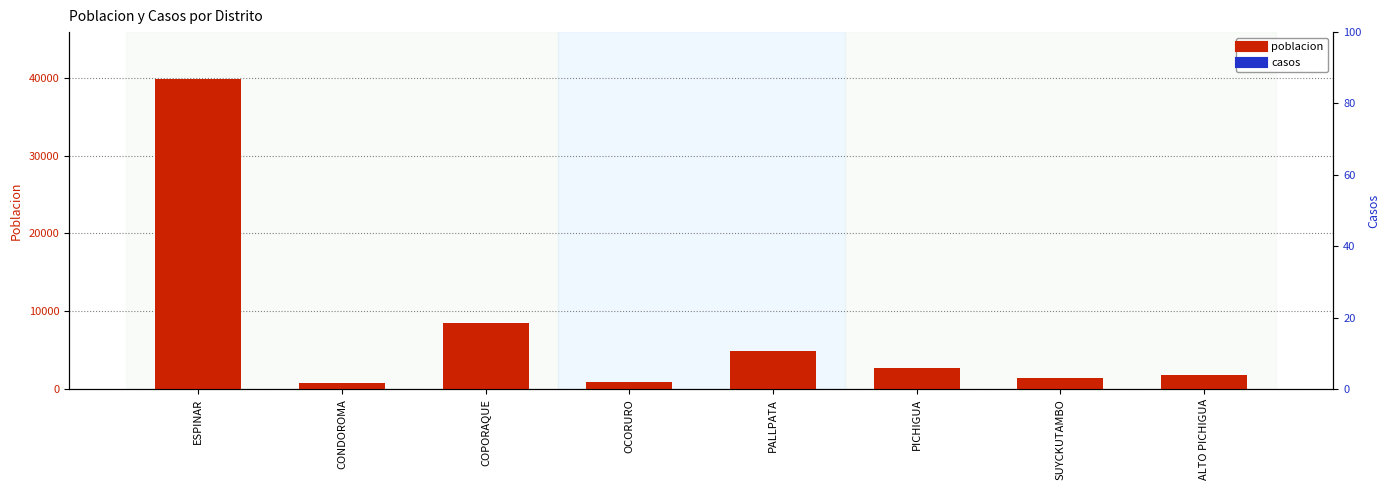

The value of poblacion at SUYCKUTAMBO is 1370. True or false?

True